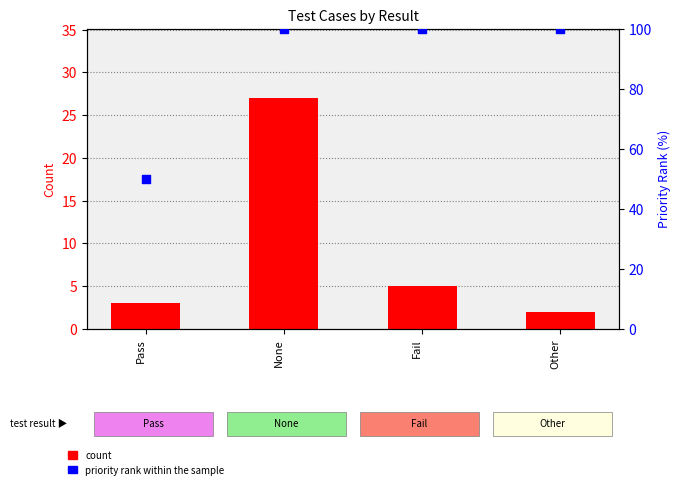

What are all the series names shown in the legend?

count, priority rank within the sample